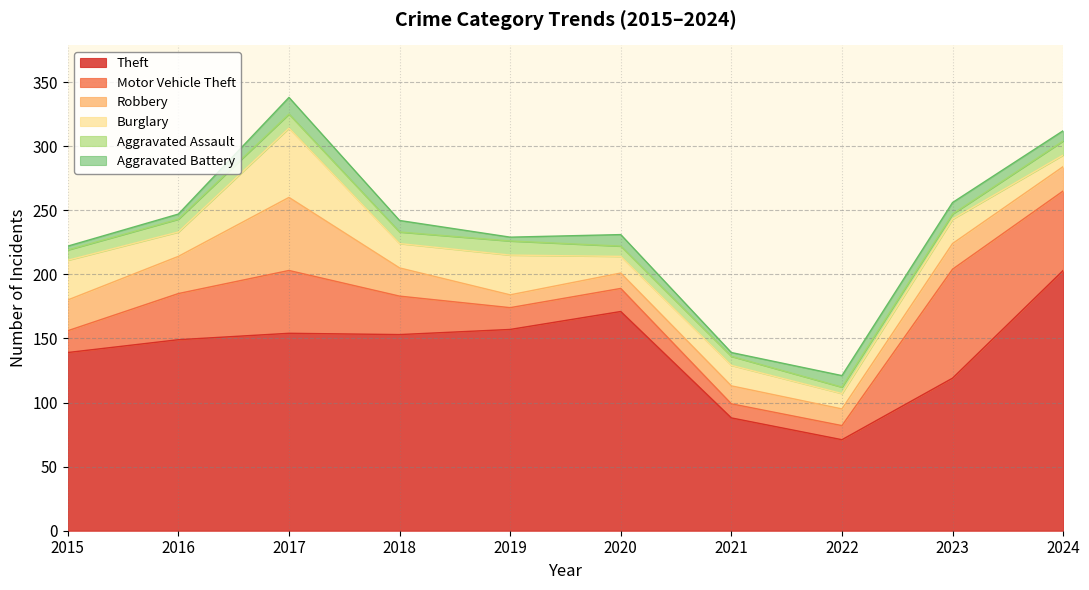

What is the value of the Motor Vehicle Theft point at the 10th from the left?

62